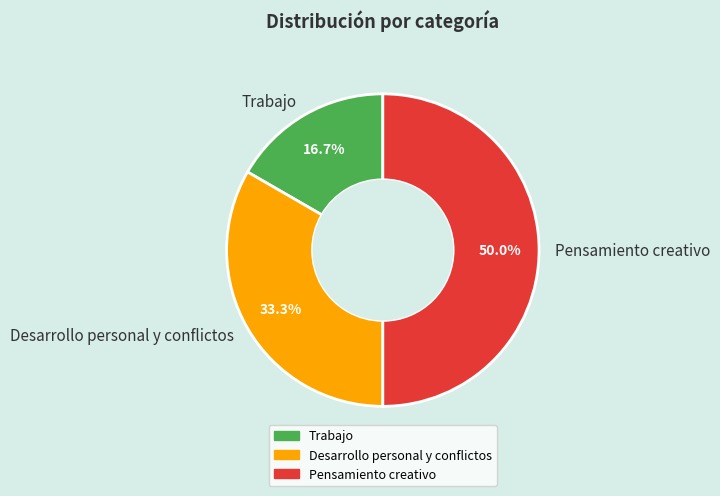

Between Pensamiento creativo and Trabajo, which is larger?

Pensamiento creativo